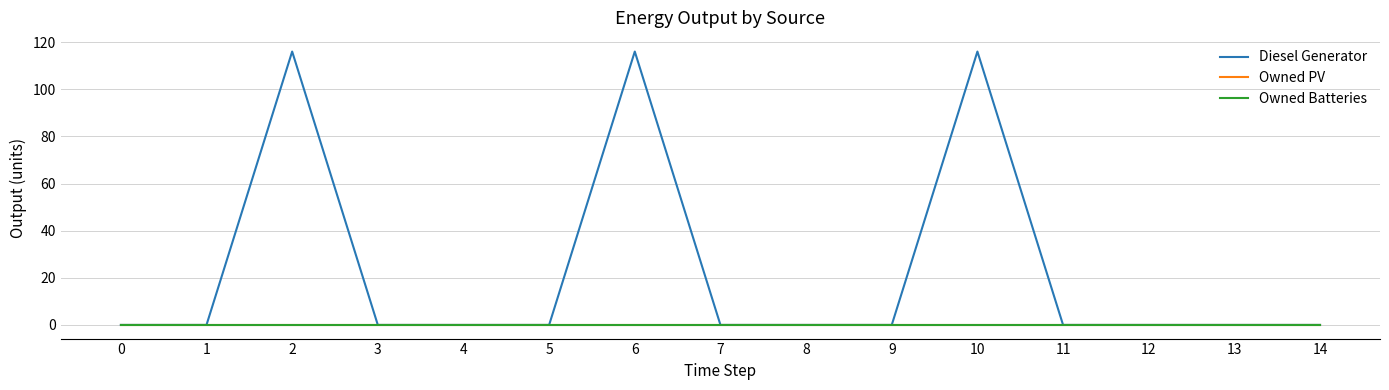

Does the chart have visible grid lines?

Yes